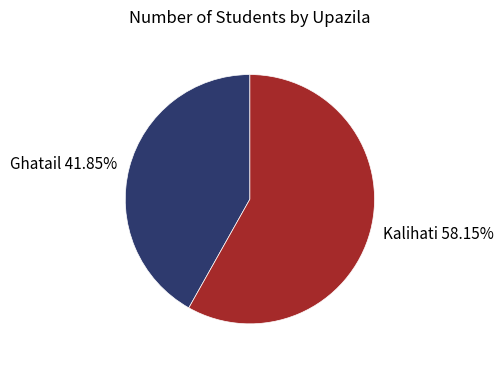

To the nearest percent, what percentage of the pie is Ghatail?

42%